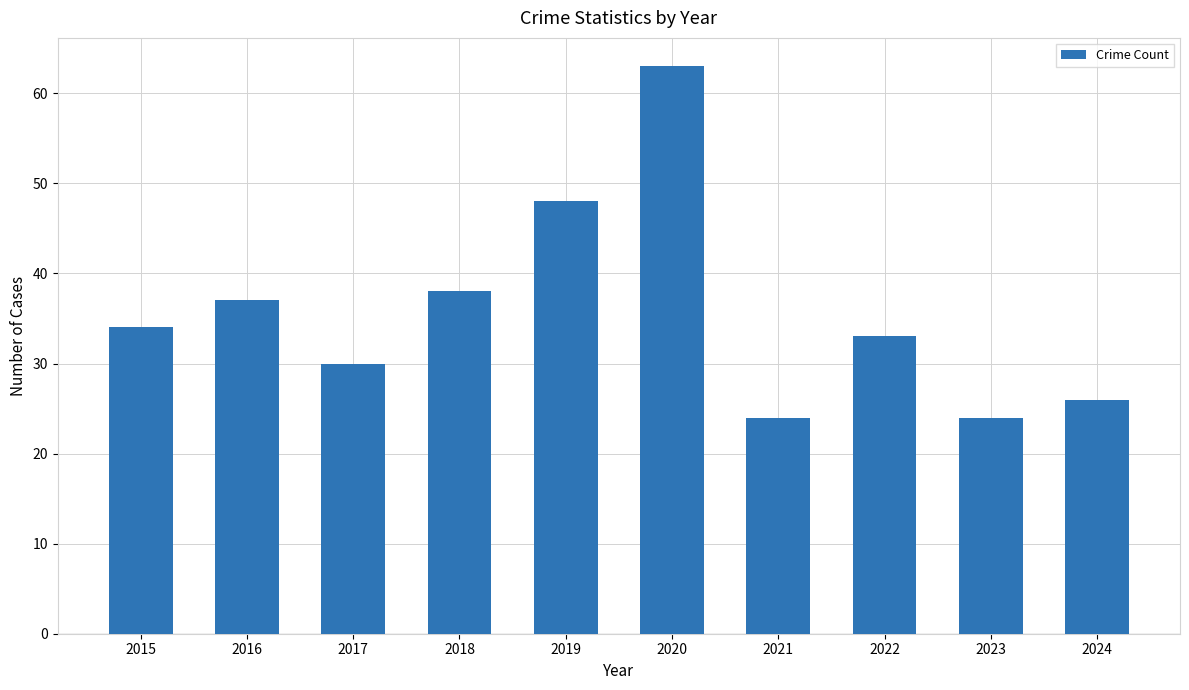

The value at 2022 is 7. True or false?

False